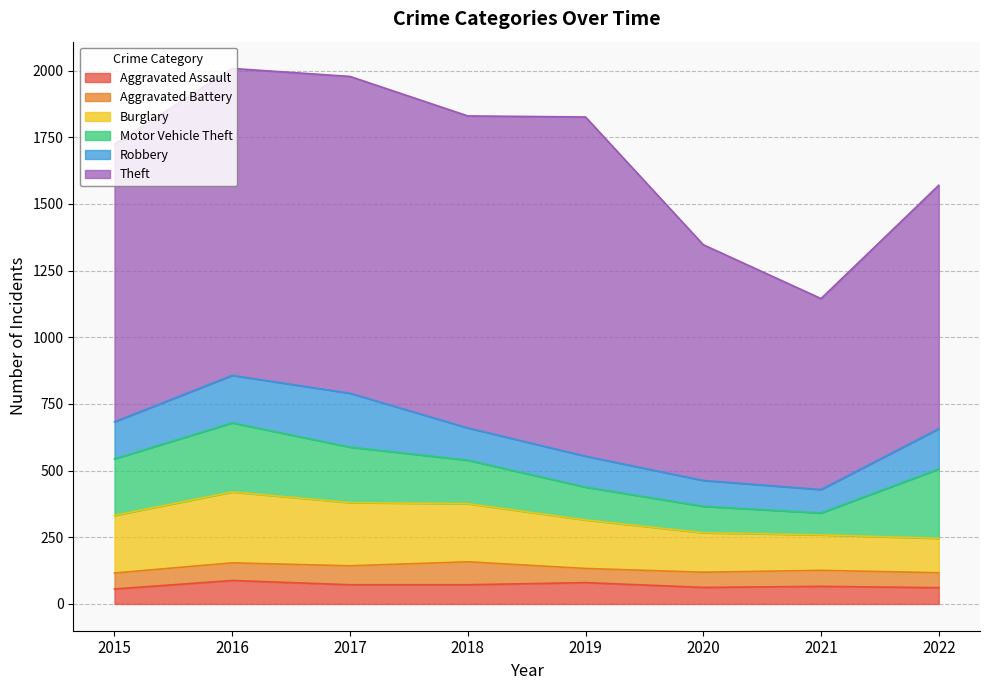

Reading left to right, extract all data points from this chart.

Aggravated Assault: 56	88	72	72	80	62	66	61
Aggravated Battery: 60	66	71	86	53	57	60	56
Burglary: 216	266	237	218	182	148	133	129
Motor Vehicle Theft: 212	259	208	163	123	99	82	260
Robbery: 139	178	202	121	116	97	88	151
Theft: 1041	1151	1188	1170	1272	884	716	913